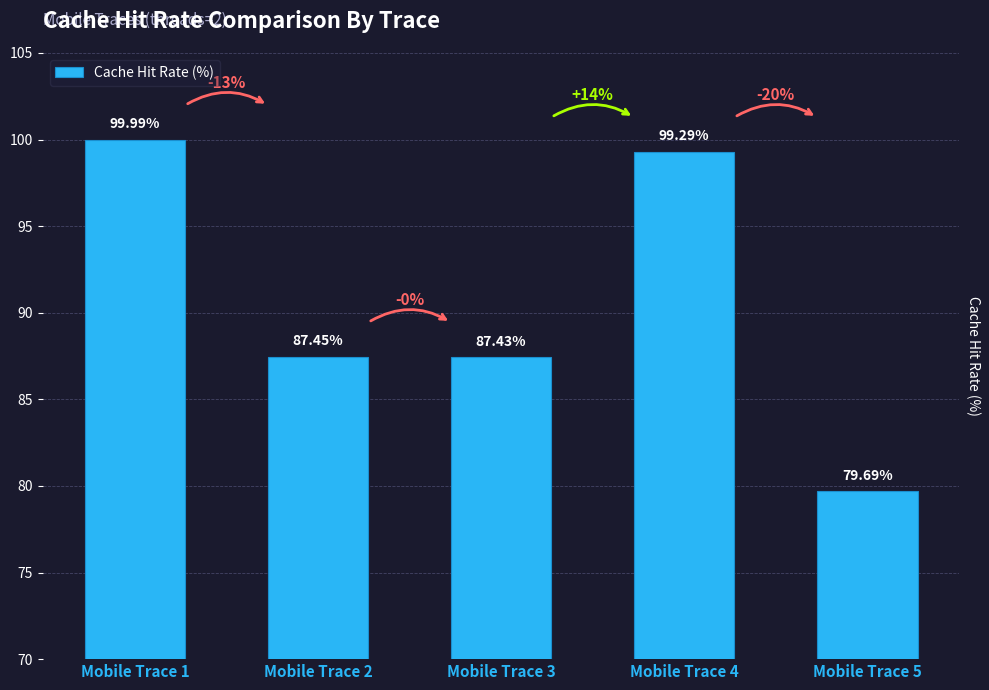

What is the ratio of the value at Mobile Trace 3 to the value at Mobile Trace 4?

0.9